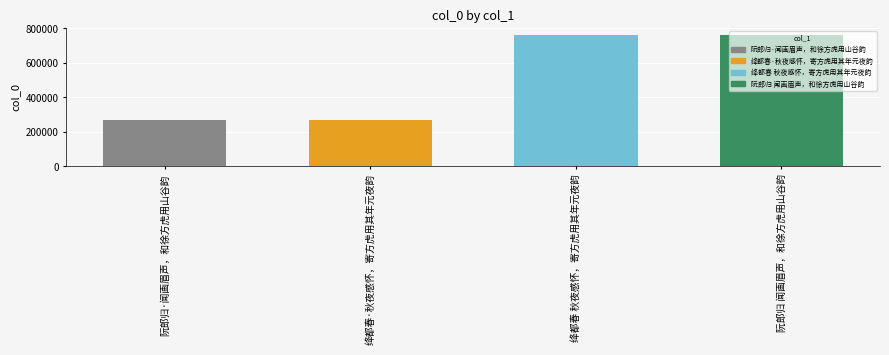

Is it true that the value at 绛都春 秋夜感怀，寄方虎用其年元夜韵 is 1015889?

False